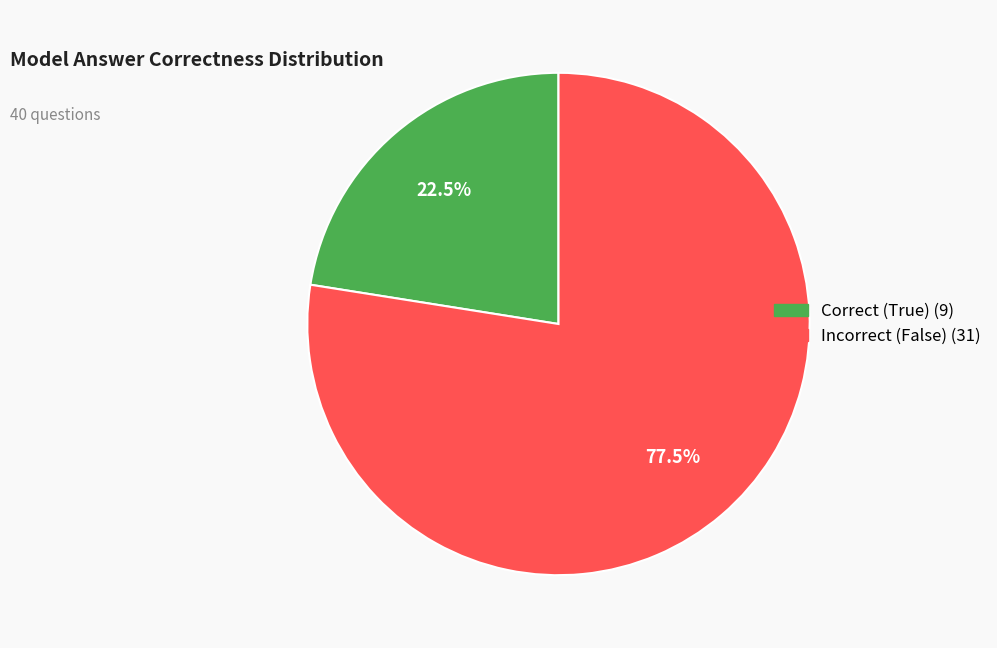

Does any single category account for the majority?

Yes